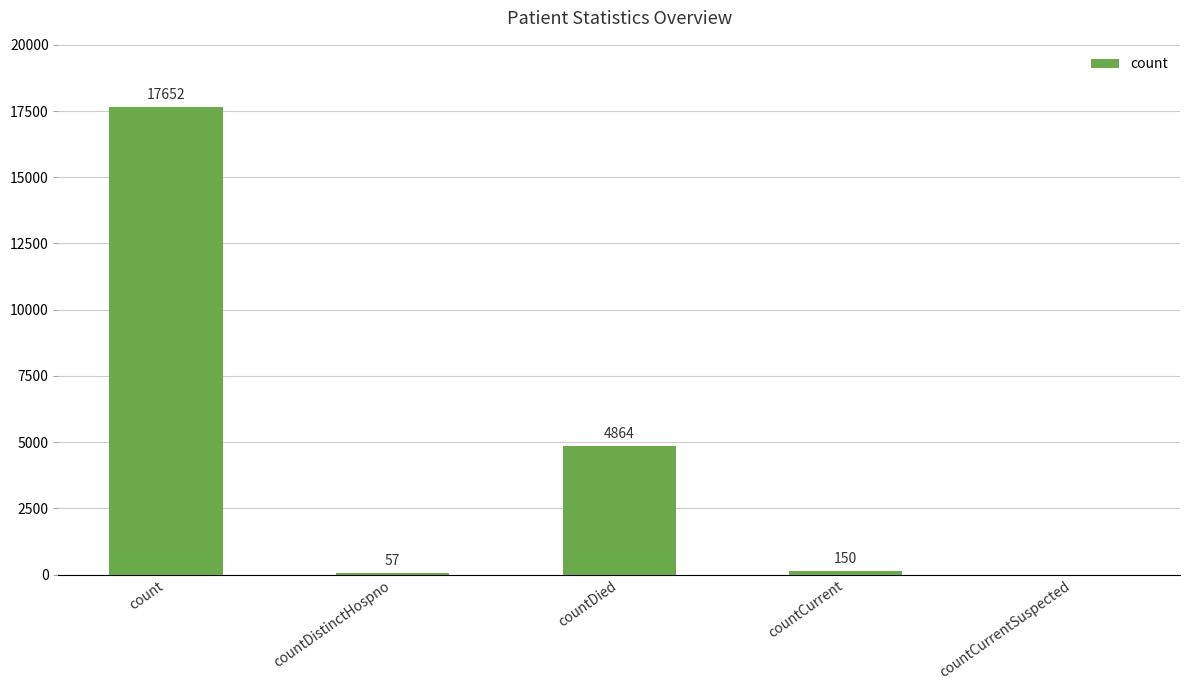

Between countDied and countDistinctHospno, which is larger?

countDied